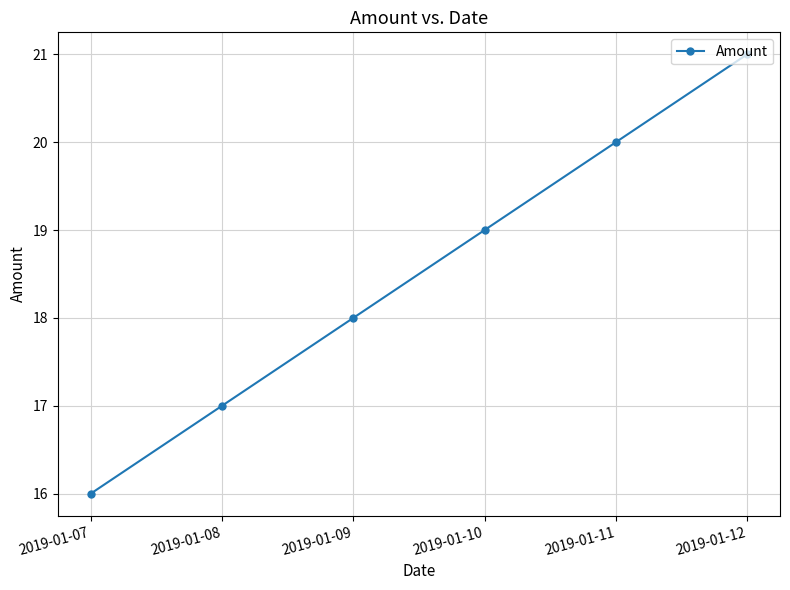

What is the change in value from 2019-01-07 to 2019-01-10?

+3